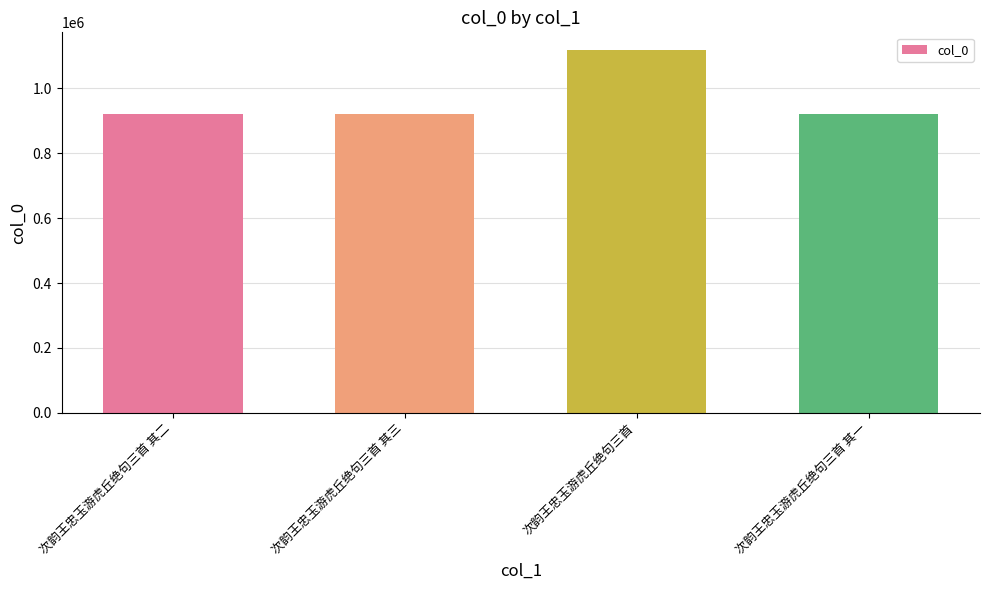

What value does the data have at 次韵王忠玉游虎丘绝句三首 其三?

921720